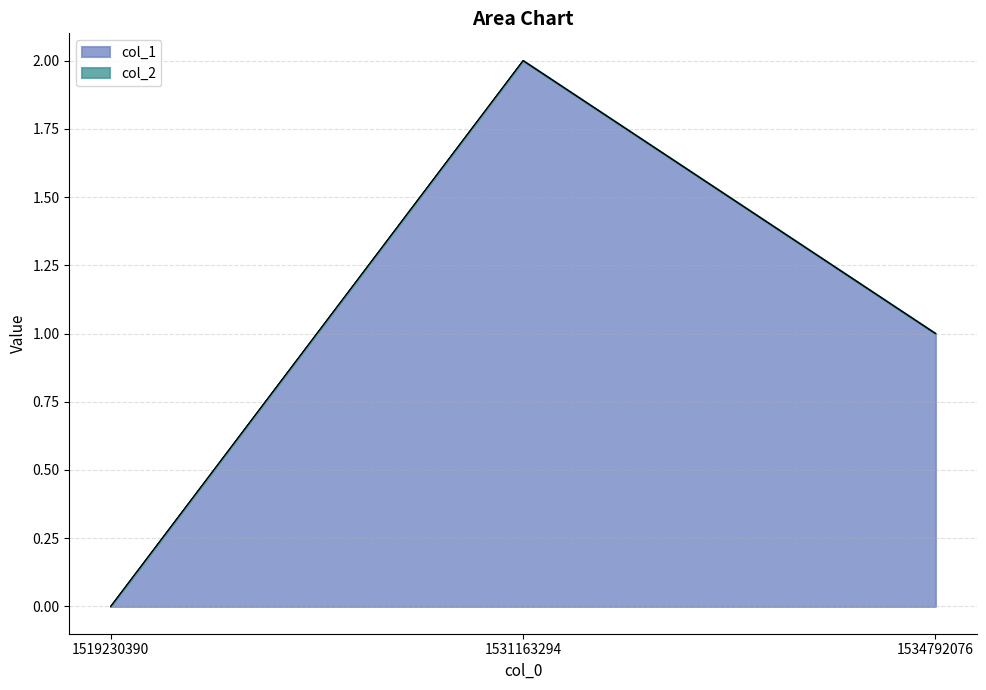

How many values are between 0 and 2?

3